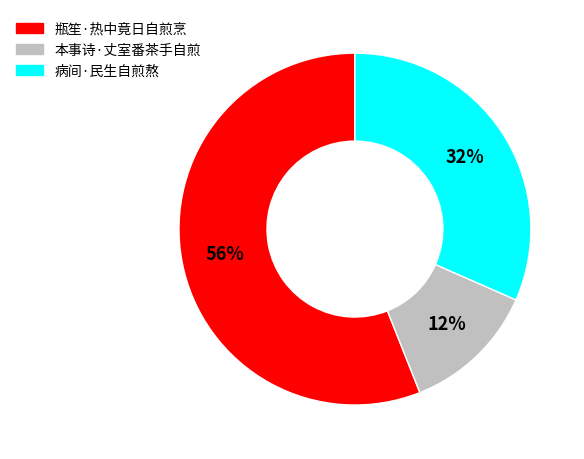

To the nearest percent, what percentage of the pie is 瓶笙·热中竟日自煎烹?

56%